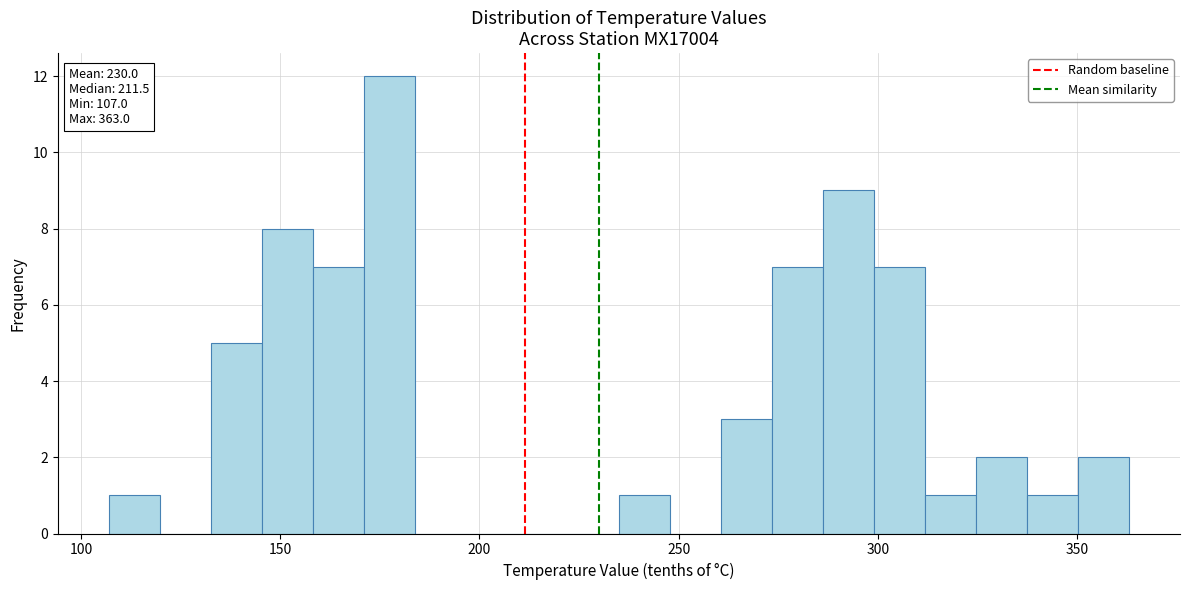

Read against the x-axis, roughly where is the centre of the tallest bar?

175